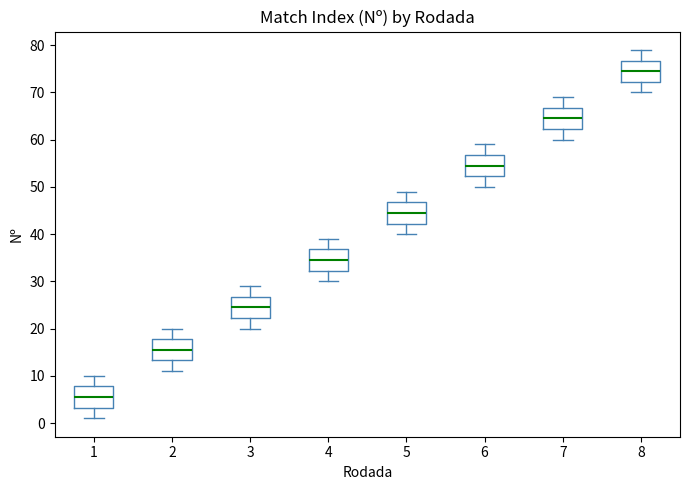

Reading left to right, read every box against the y-axis: the position of its median line, the range the box covers, and the ends of its whiskers. The values are not printed on the chart, so give them approximately, as read against the axis.

1: median 6, box 3 to 8, whiskers 1 to 10
2: median 16, box 13 to 18, whiskers 11 to 20
3: median 25, box 22 to 27, whiskers 20 to 29
4: median 35, box 32 to 37, whiskers 30 to 39
5: median 45, box 42 to 47, whiskers 40 to 49
6: median 55, box 52 to 57, whiskers 50 to 59
7: median 65, box 62 to 67, whiskers 60 to 69
8: median 75, box 72 to 77, whiskers 70 to 79